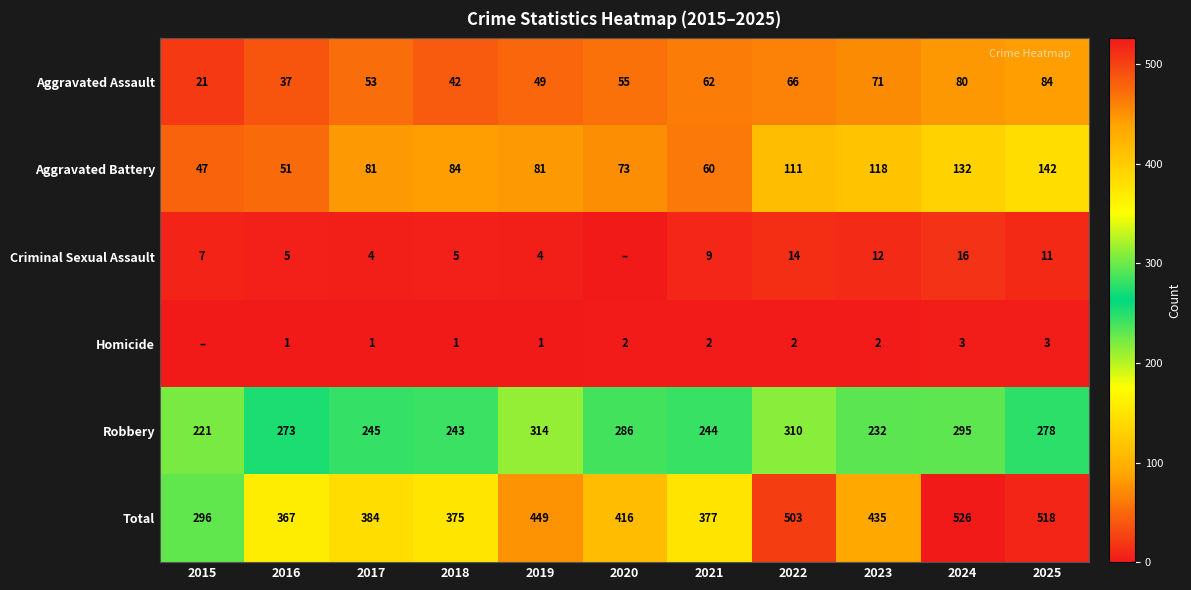

Is the value of Criminal Sexual Assault at 2018 greater than the value of Robbery at 2023?

No